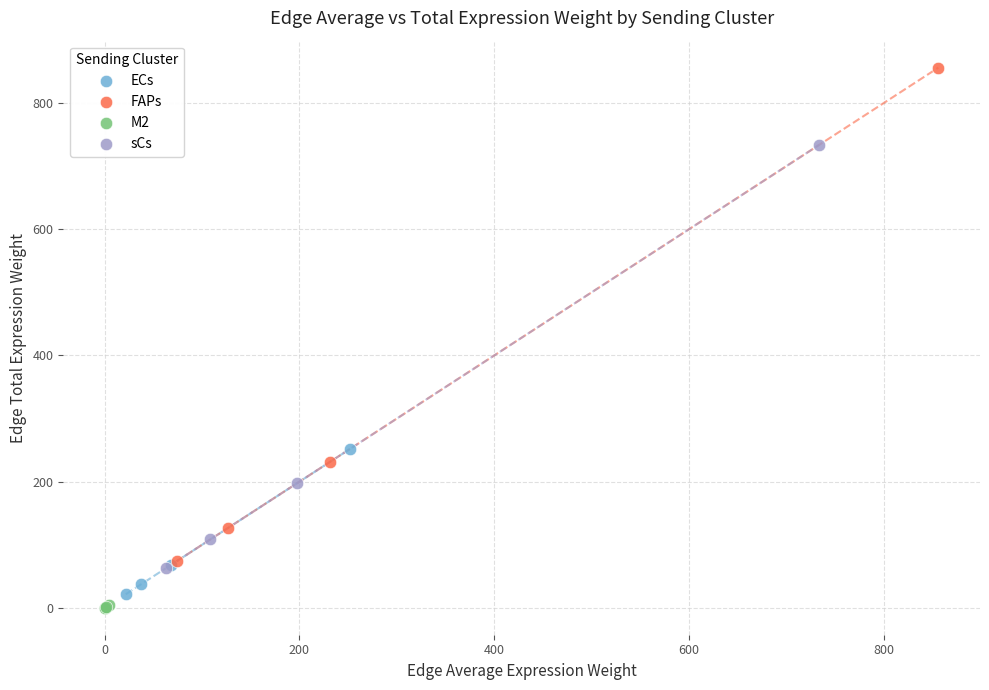

Which series has the widest spread of Y values?

FAPs